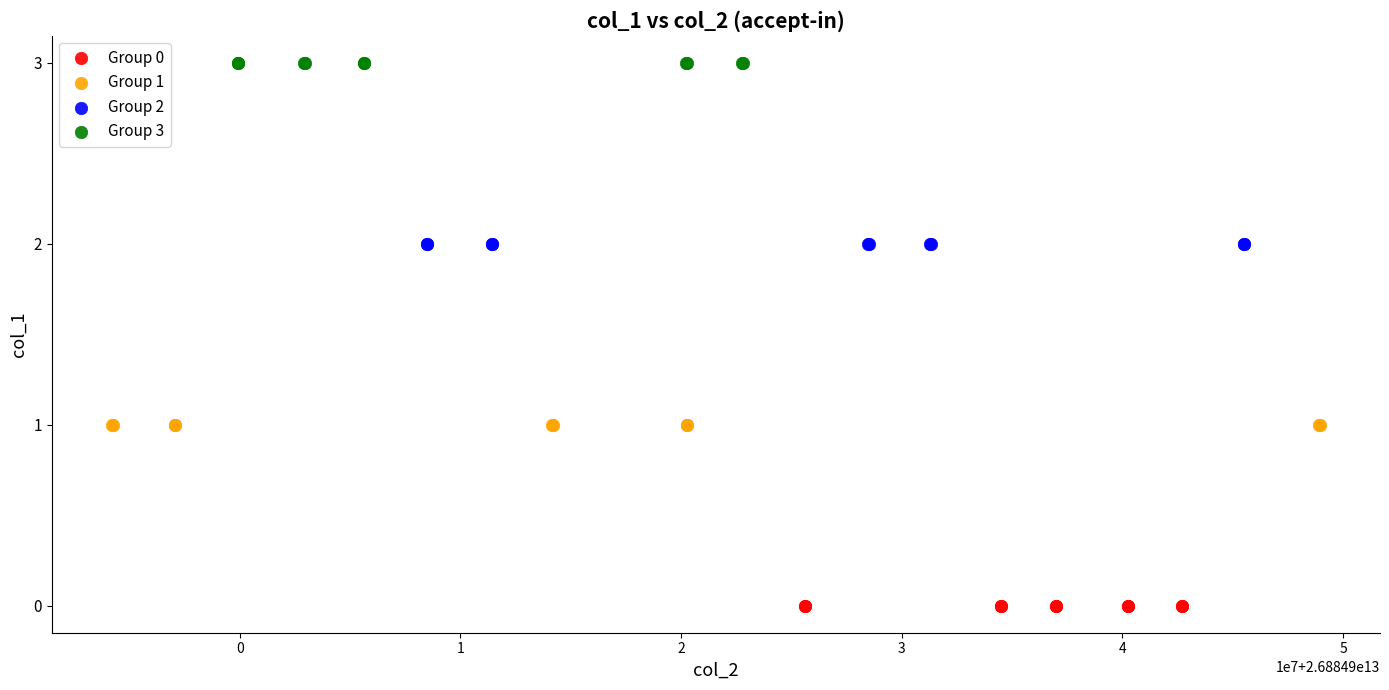

Which series reaches the minimum Y coordinate?

Group 0